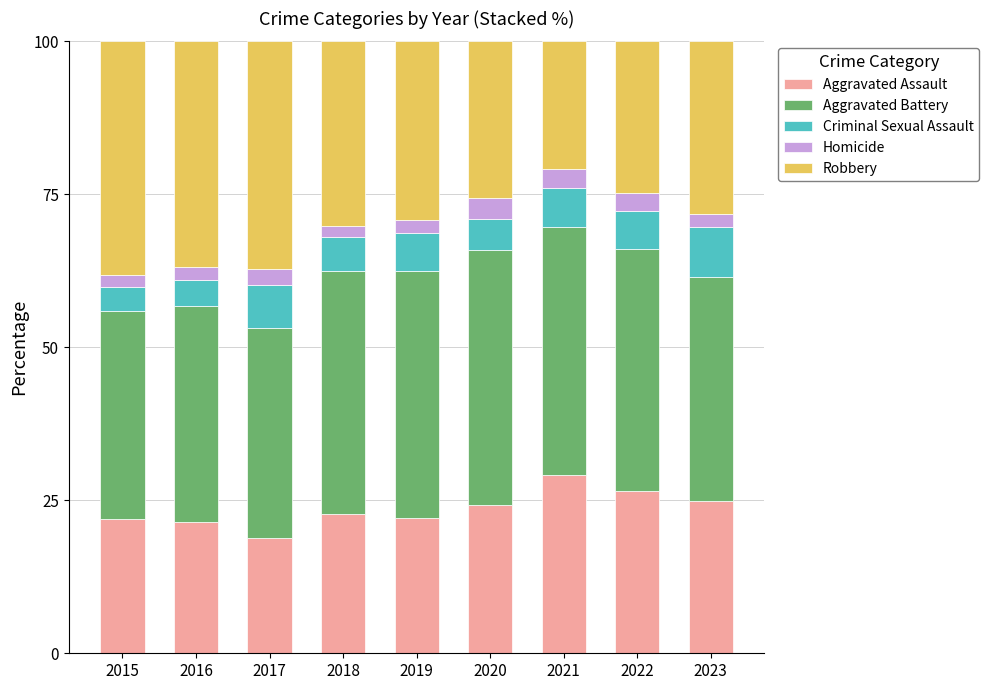

What is the average value of the Aggravated Assault series?

23.5